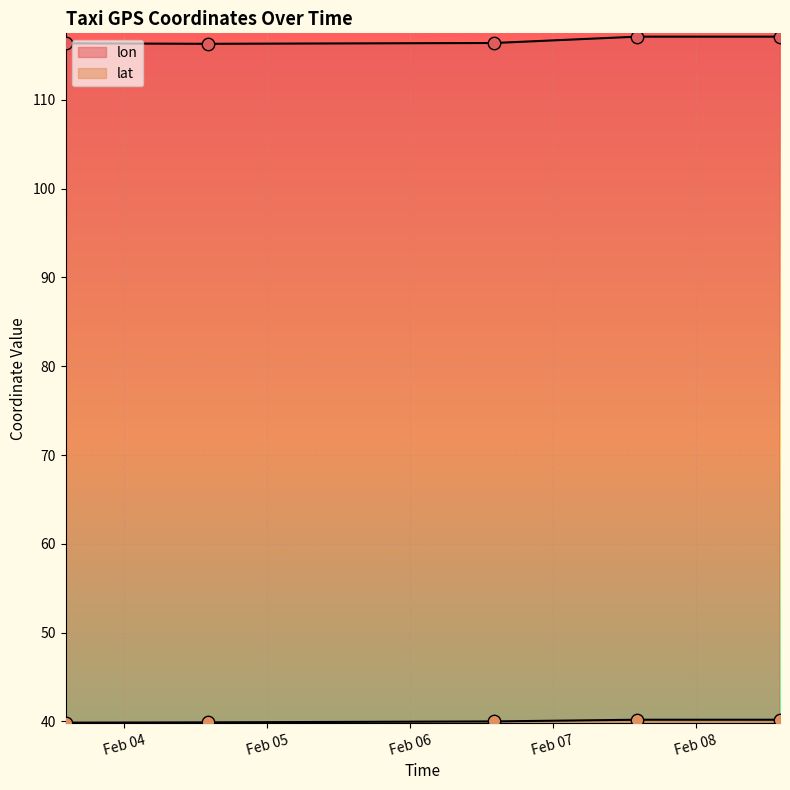

Which series reaches the minimum Y coordinate?

lat